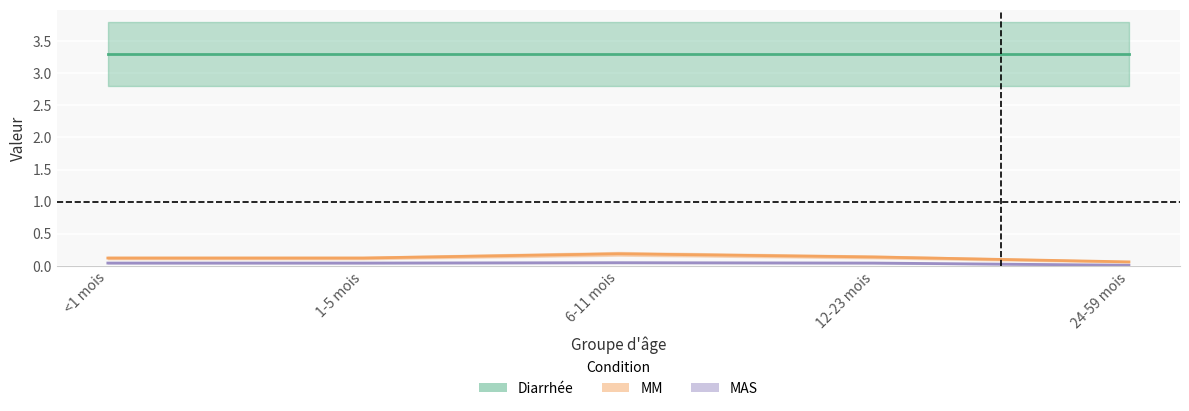

Is the value of MM at 1-5 mois greater than the value of MAS at 24-59 mois?

Yes